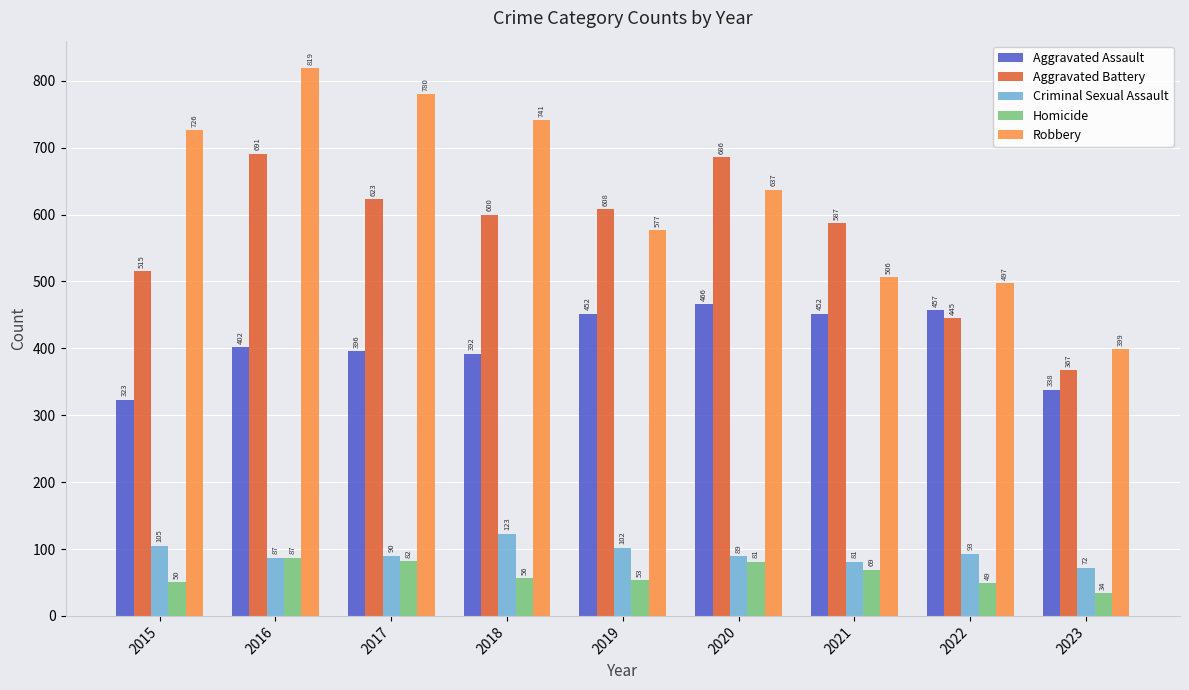

At which category is the sum across all series the highest?

2016